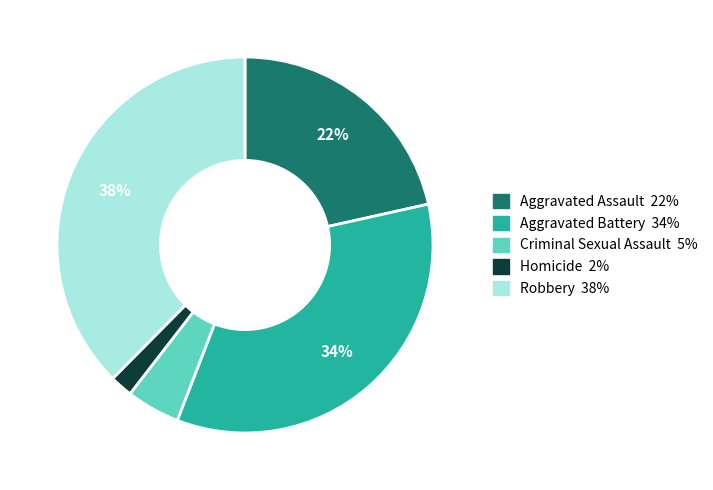

Does any single category account for the majority?

No